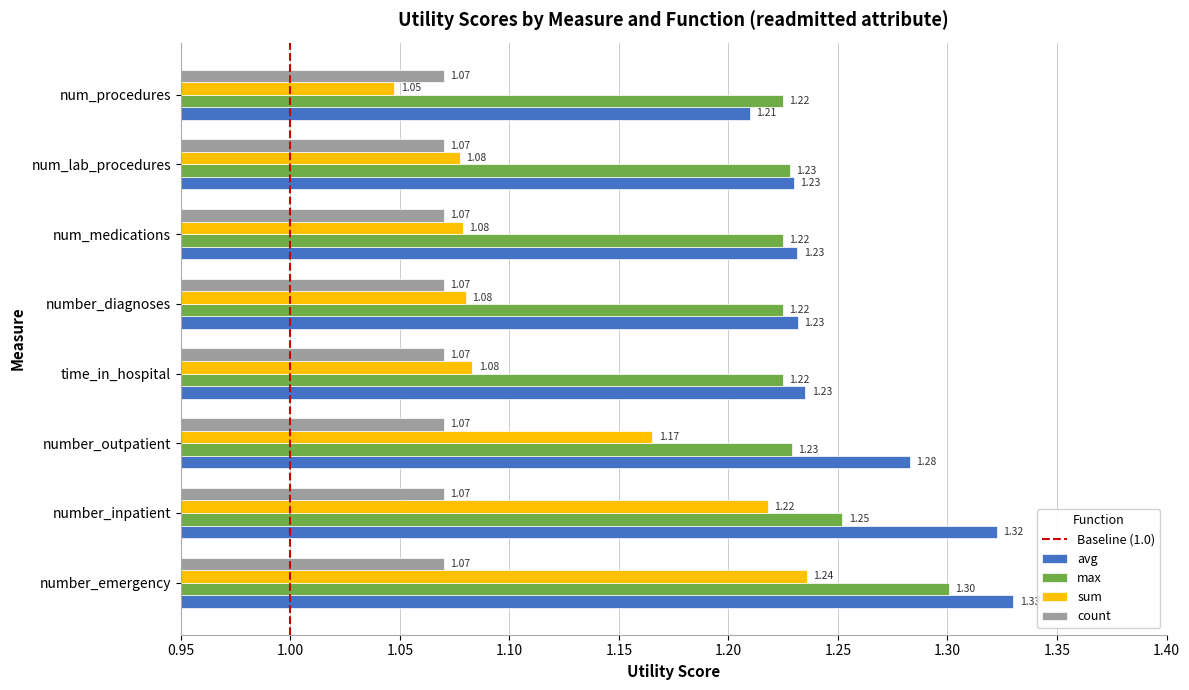

Which series has the largest total across all categories?

avg